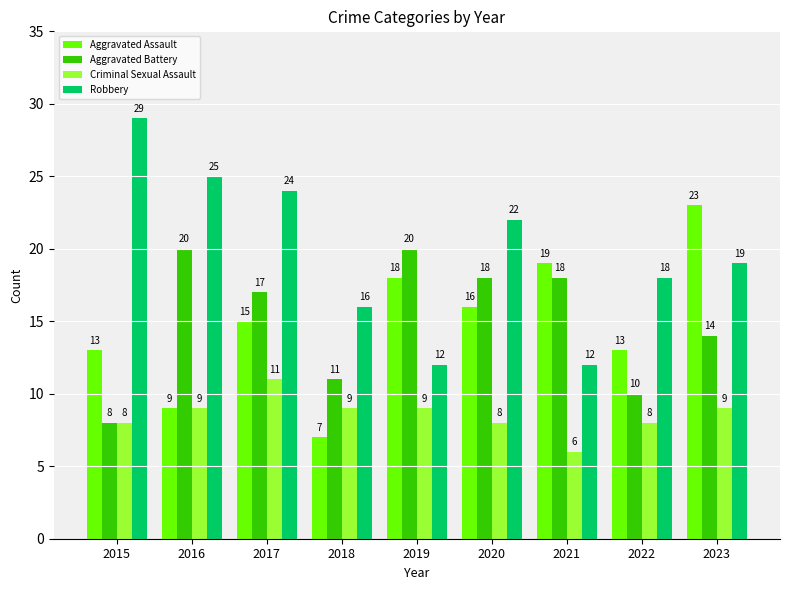

Reading left to right, transcribe all the data shown in this chart.

Aggravated Assault: 13	9	15	7	18	16	19	13	23
Aggravated Battery: 8	20	17	11	20	18	18	10	14
Criminal Sexual Assault: 8	9	11	9	9	8	6	8	9
Robbery: 29	25	24	16	12	22	12	18	19